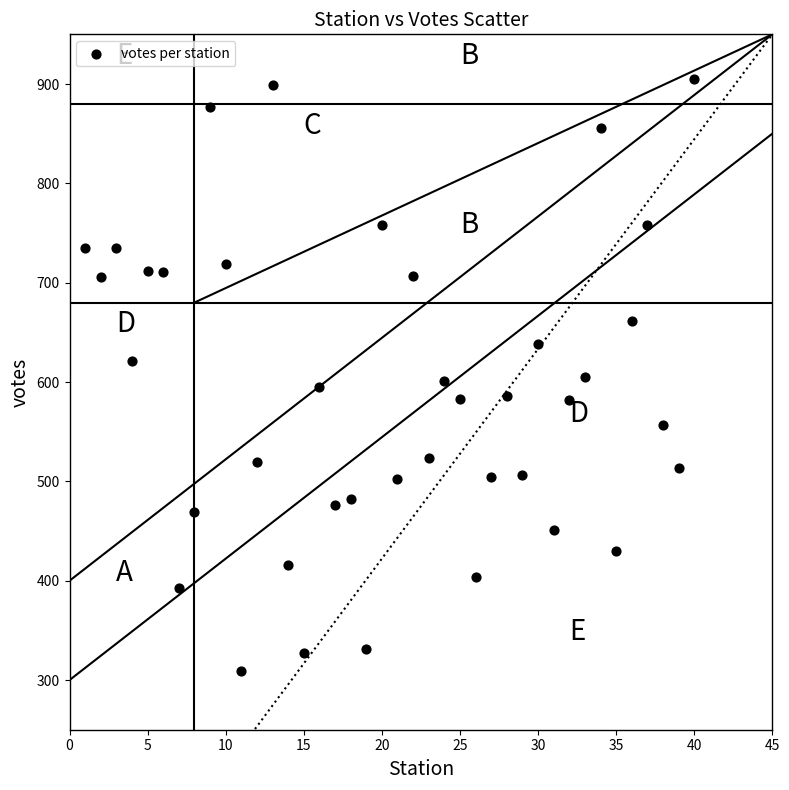

What is the range of Y values (max minus min)?

596